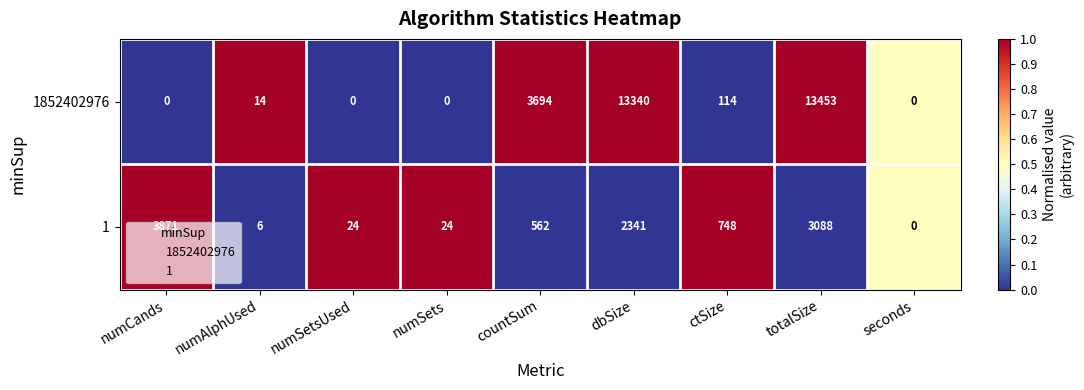

At which category is the sum across all series the highest?

totalSize